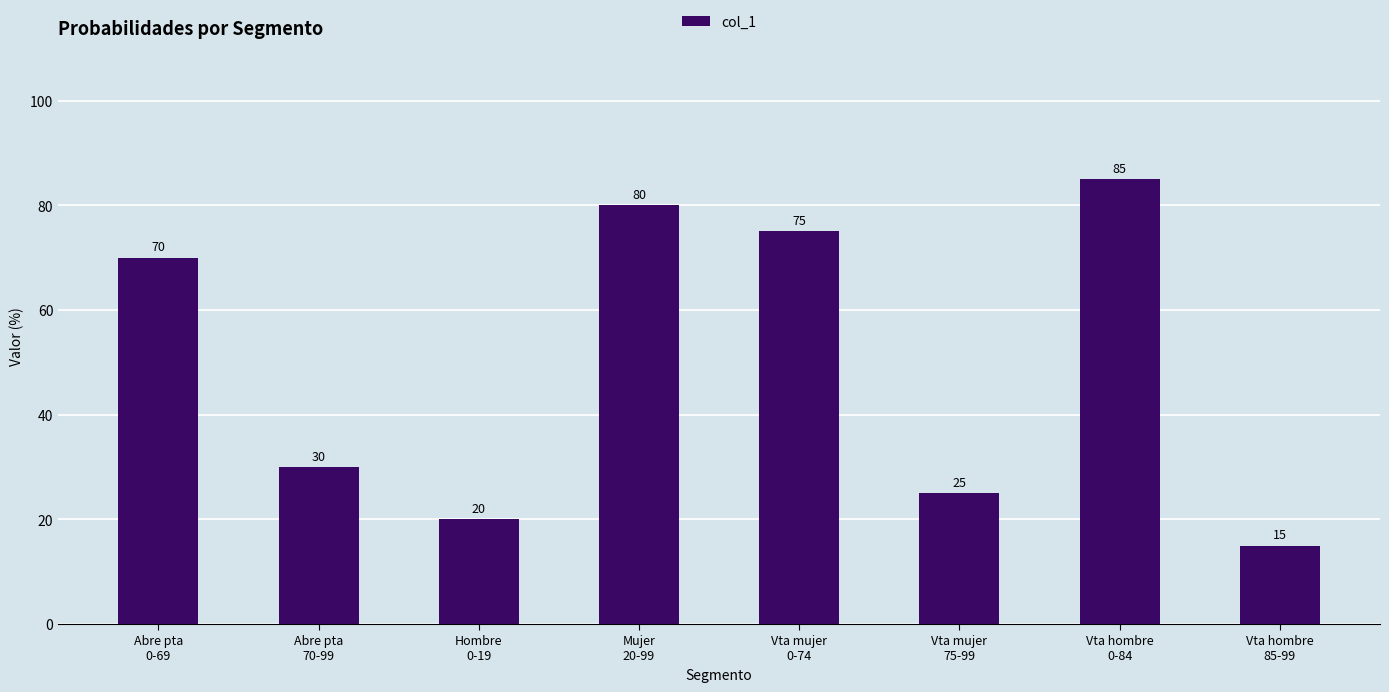

How many values are below 70?

4